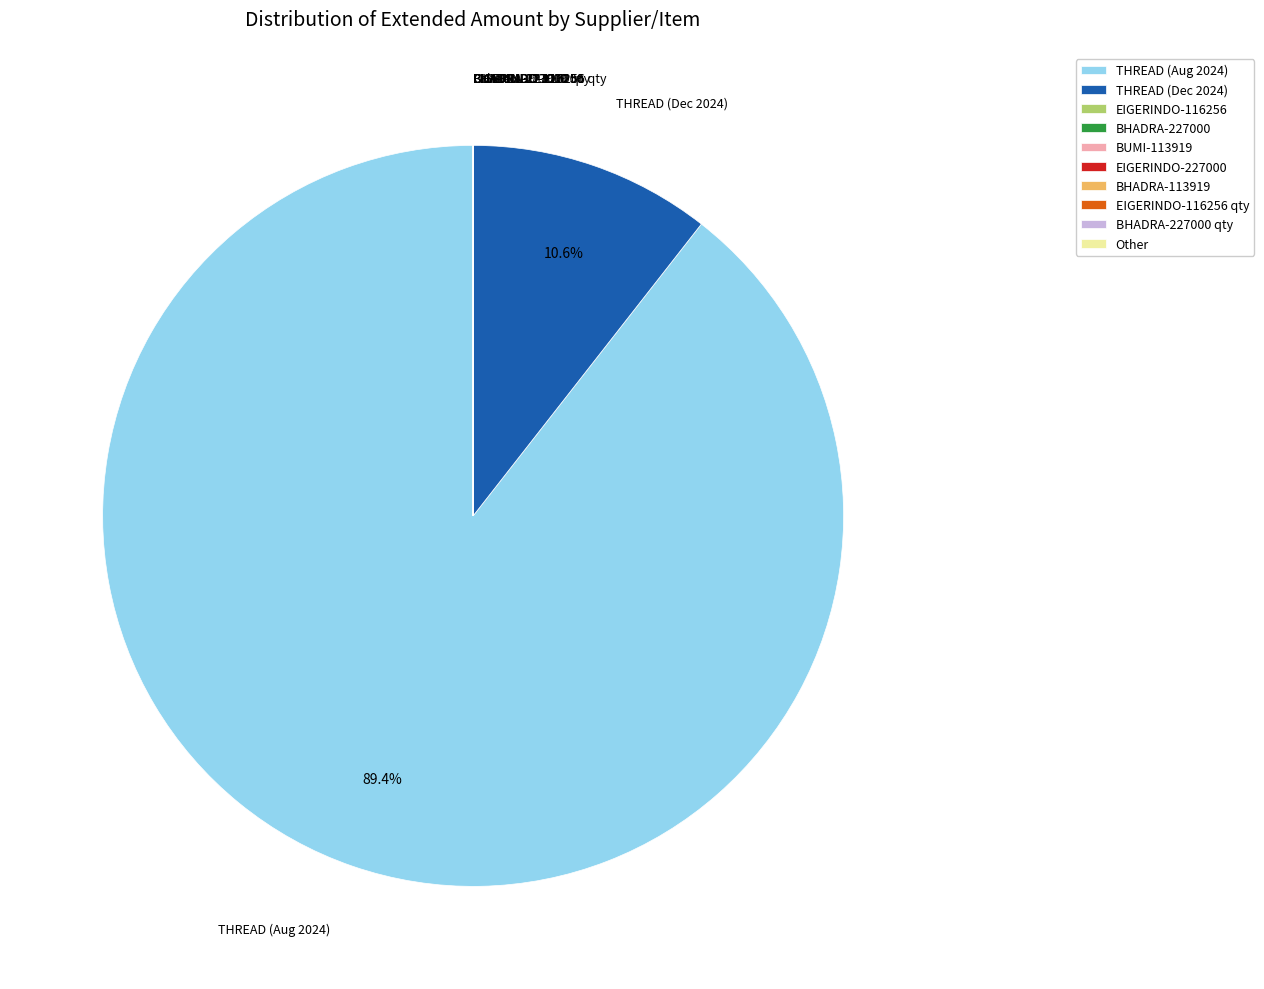

How much of the chart is everything except THREAD (Aug 2024)?

10.6%